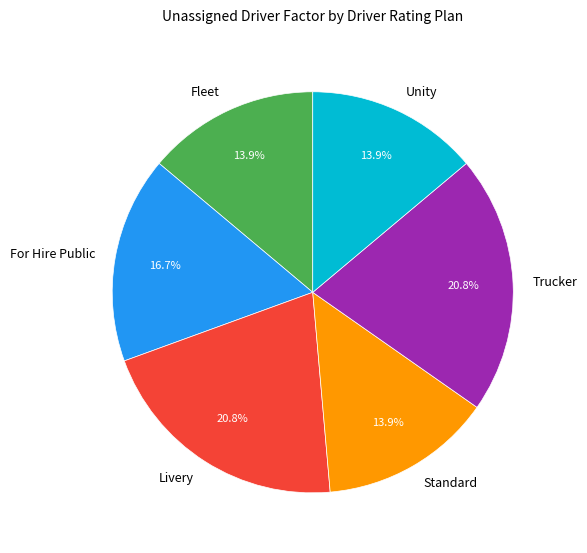

Approximately how many times larger is the value at For Hire Public compared to Unity?

1.2